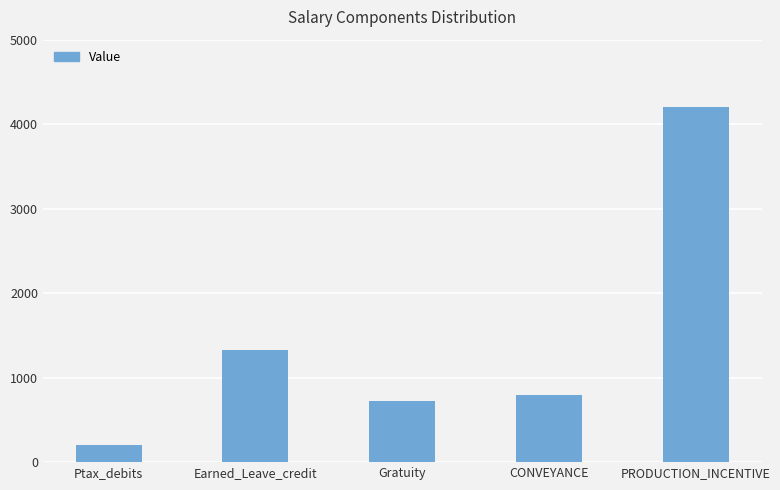

List the labels in order of value, largest first.

PRODUCTION_INCENTIVE, Earned_Leave_credit, CONVEYANCE, Gratuity, Ptax_debits